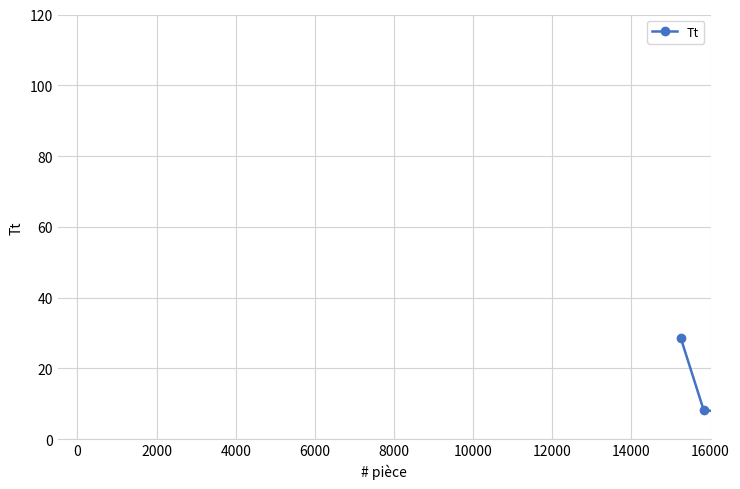

What is the value of the 29th point from the left?

2.1